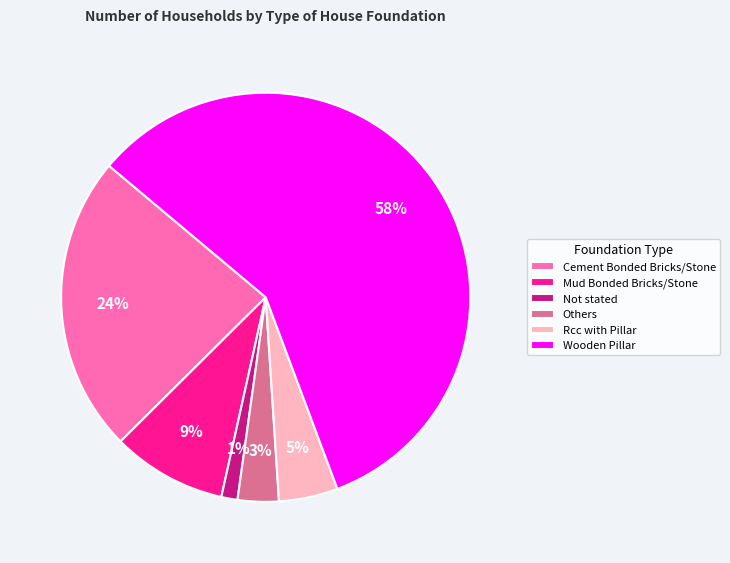

To the nearest percent, what is the difference between the largest and smallest slice percentages?

57%